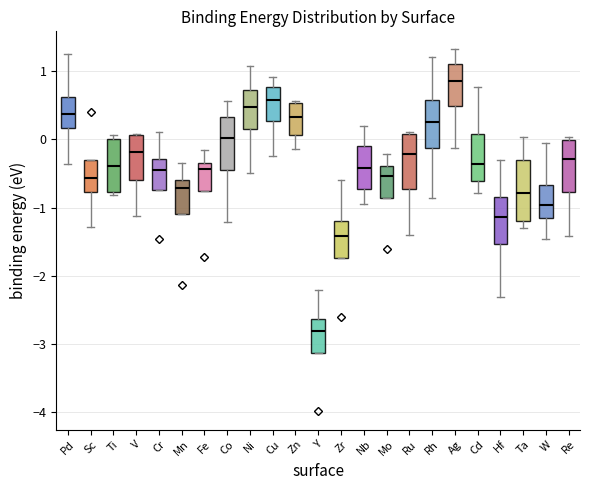

Which box has the lowest median line?

Y